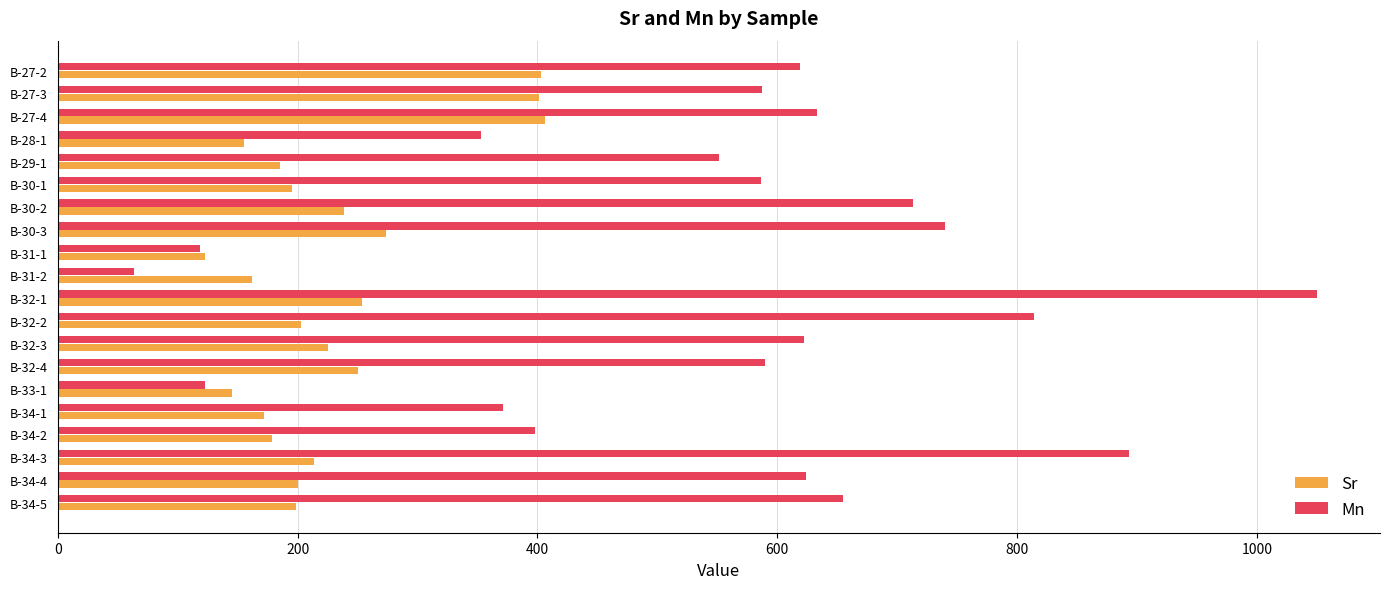

What is the sum of the Sr values at B-33-1 and B-34-1?

317.0